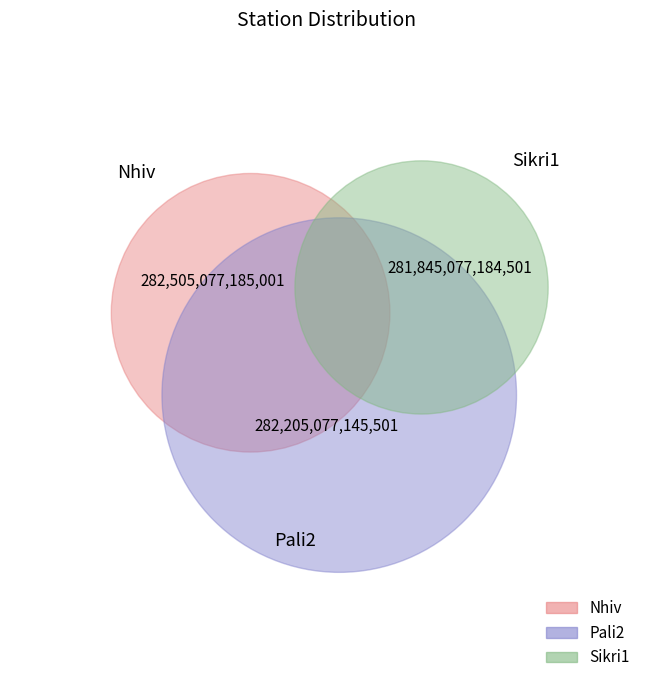

Rank the categories by value from lowest to highest.

Sikri1, Pali2, Nhiv